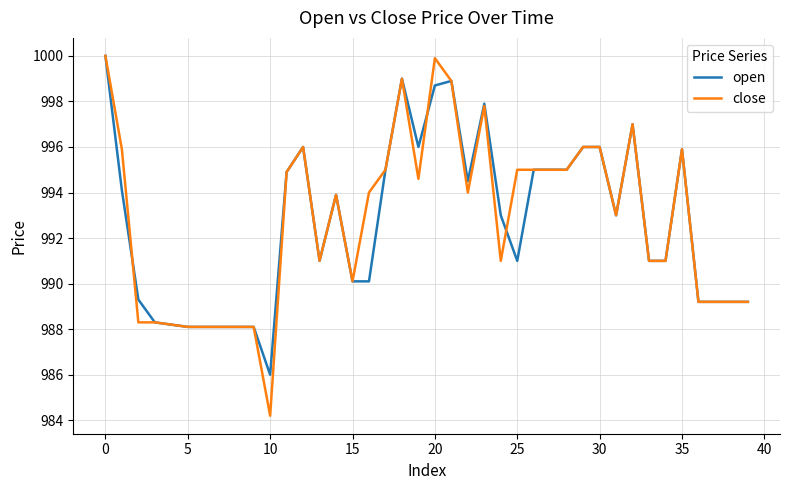

Which series has the widest spread of values?

close